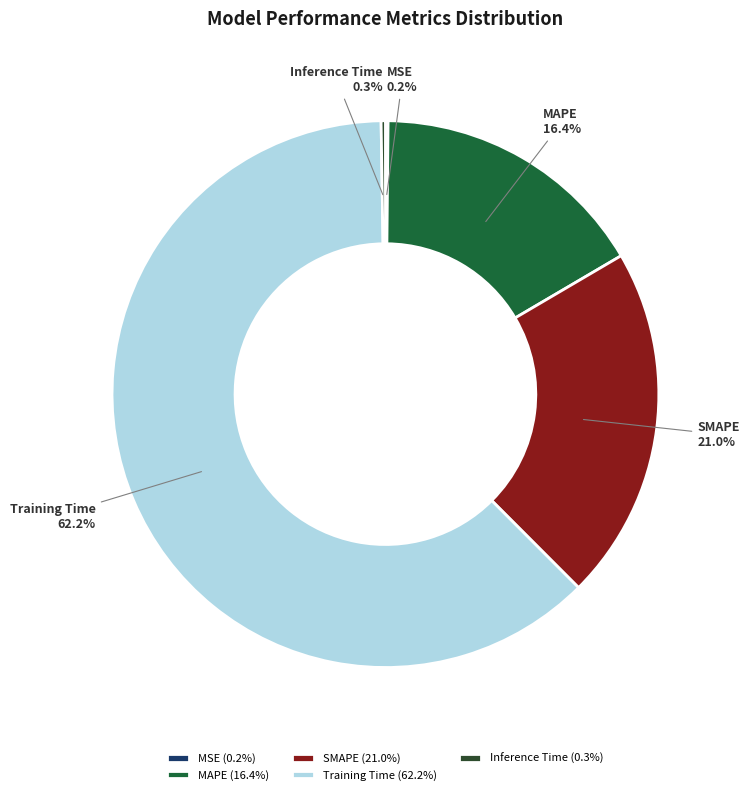

Which has a higher value, MAPE or SMAPE?

SMAPE